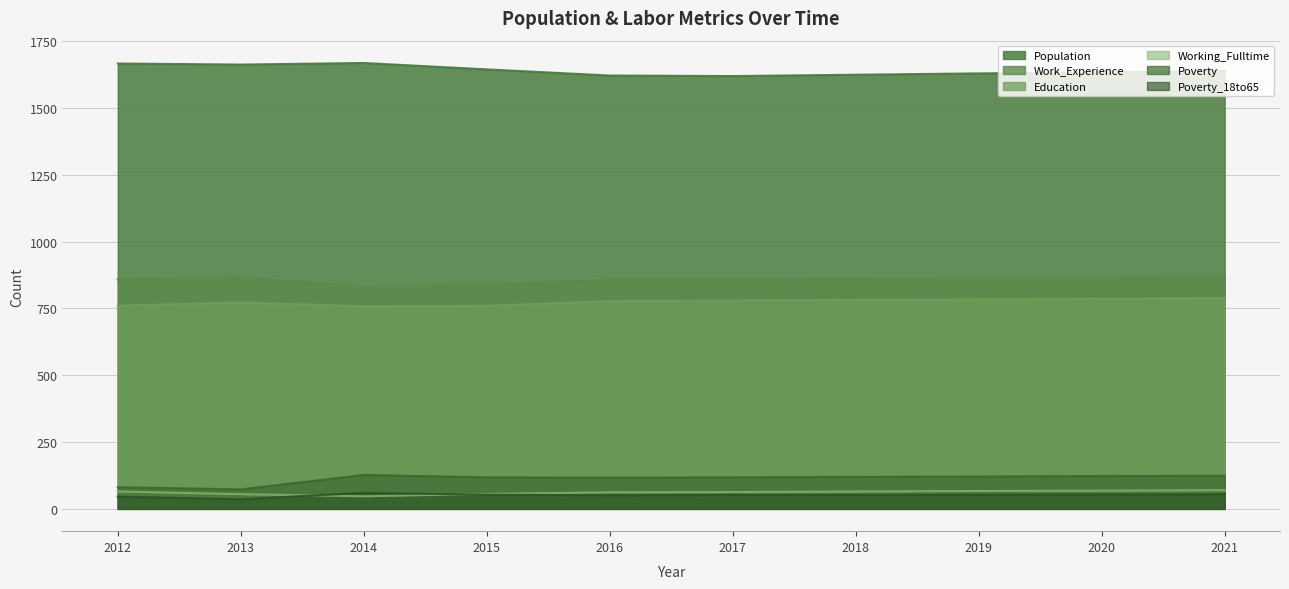

At which category does Poverty_18to65 reach its first local valley?

2013